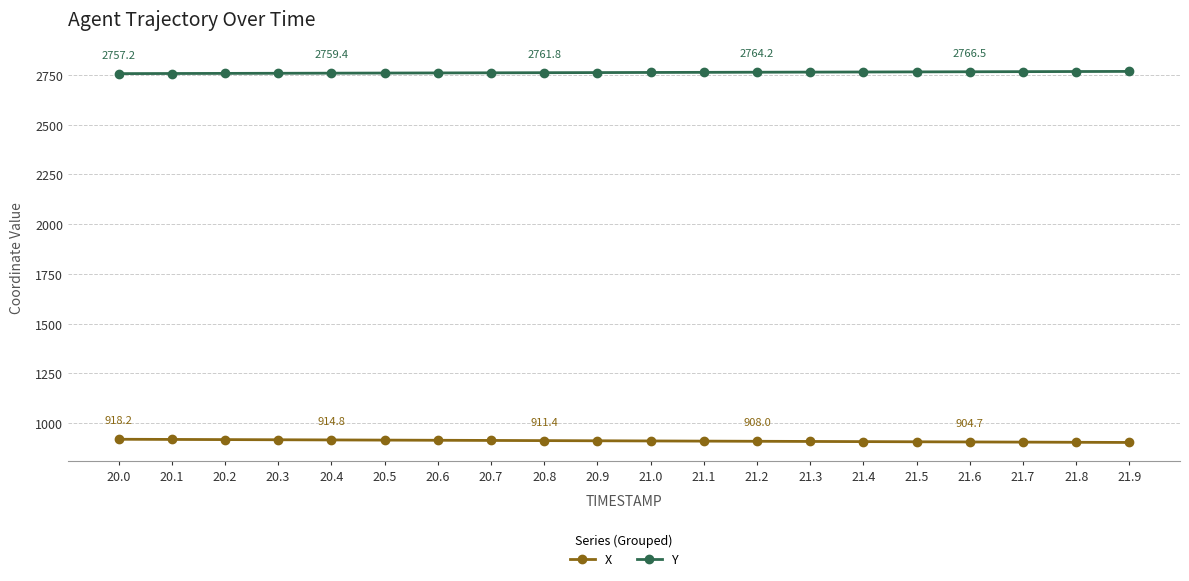

At how many categories does at least one series exceed 1681?

20